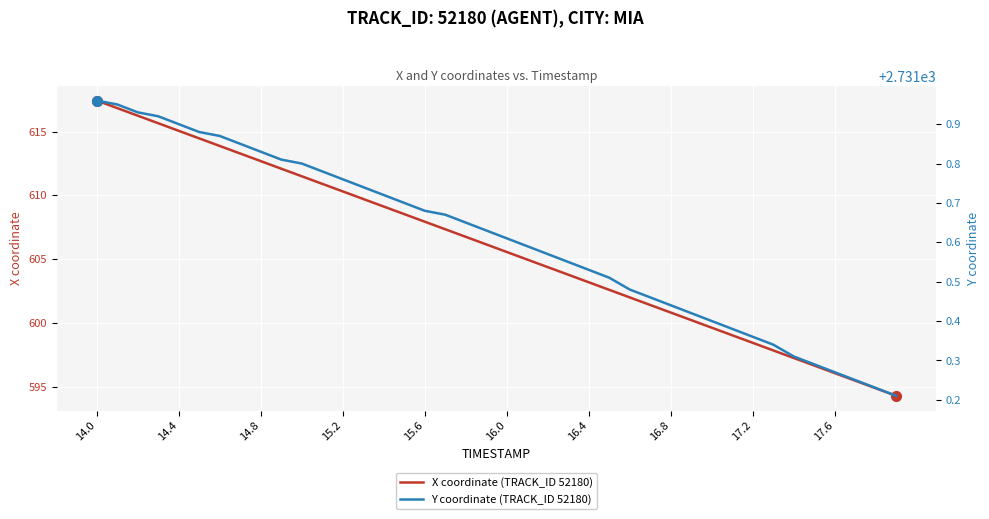

The value of X coordinate (TRACK_ID 52180) at 17.6 is 596.1. True or false?

True